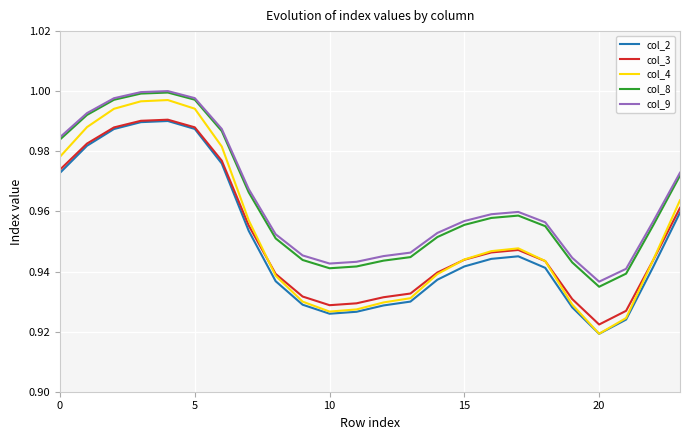

What are all the series names shown in the legend?

col_2, col_3, col_4, col_8, col_9